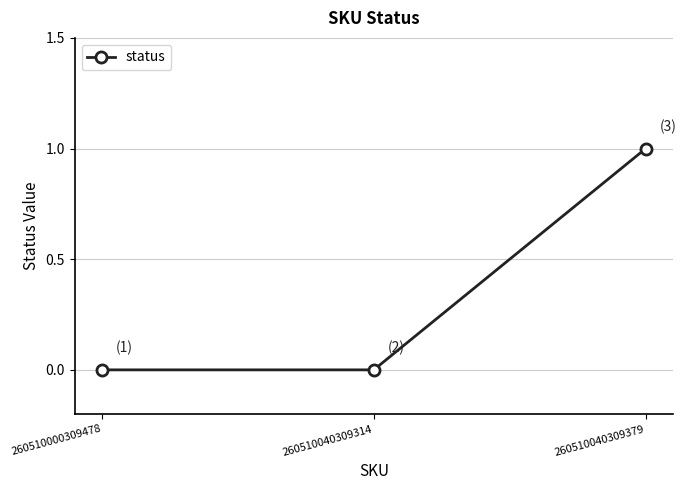

Between 260510040309379 and 260510040309314, which is larger?

260510040309379